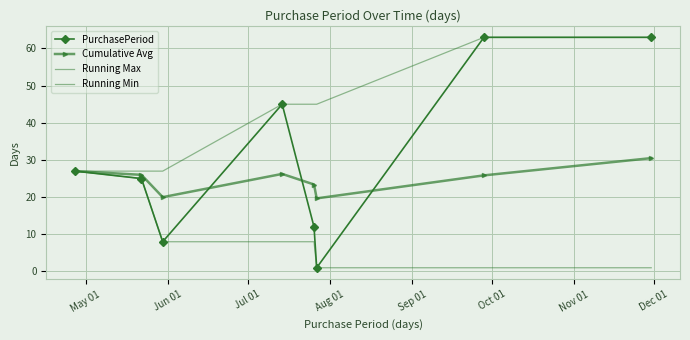

Reading right to left, transcribe all the data shown in this chart.

PurchasePeriod: 63.0	63.0	1.0	12.0	45.0	8.0	25.0	27.0
Cumulative Avg: 30.5	25.9	19.7	23.4	26.2	20.0	26.0	27.0
Running Max: 63.0	63.0	45.0	45.0	45.0	27.0	27.0	27.0
Running Min: 1.0	1.0	1.0	8.0	8.0	8.0	25.0	27.0